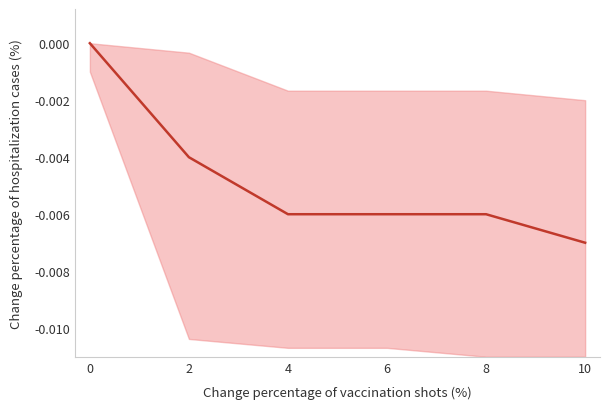

Rank the categories by value from highest to lowest.

0, 2, 4, 6, 8, 10